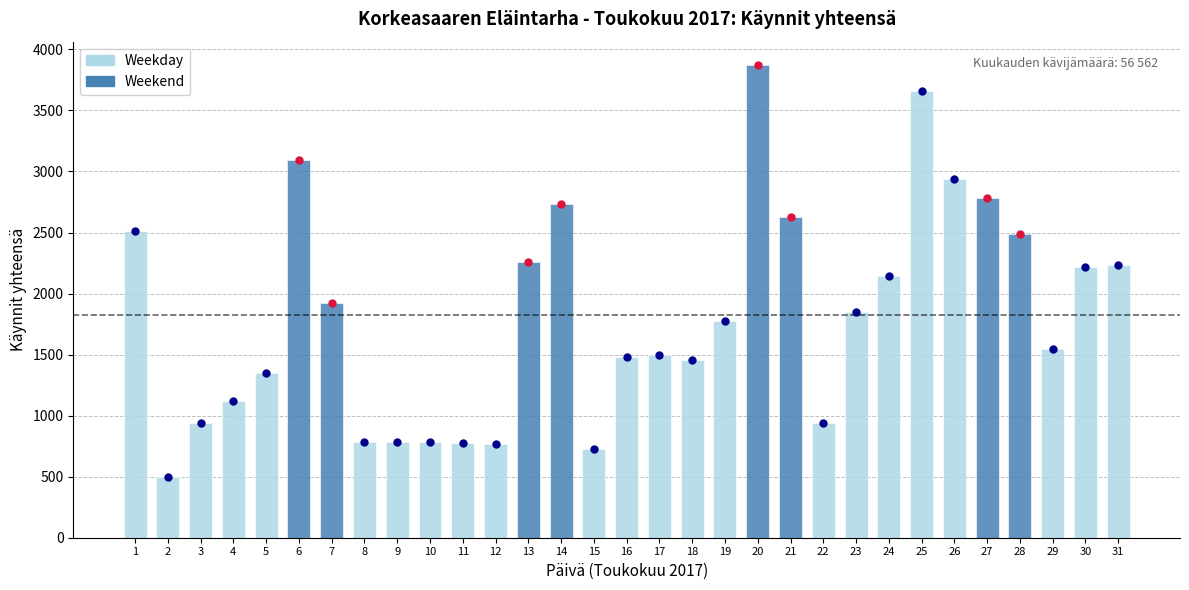

At which label is the value closest to 2183?

30